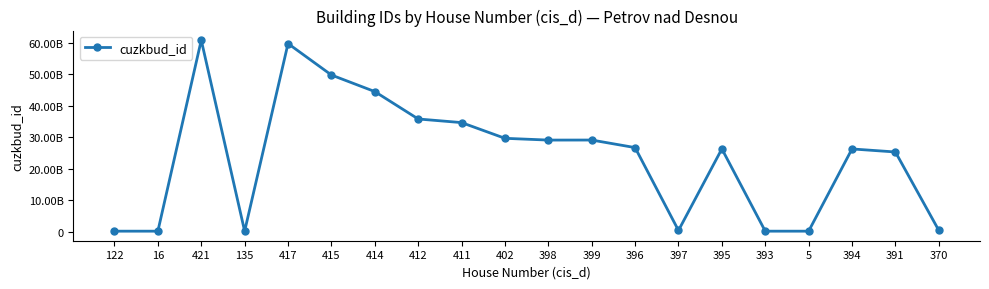

Does the chart have visible grid lines?

No